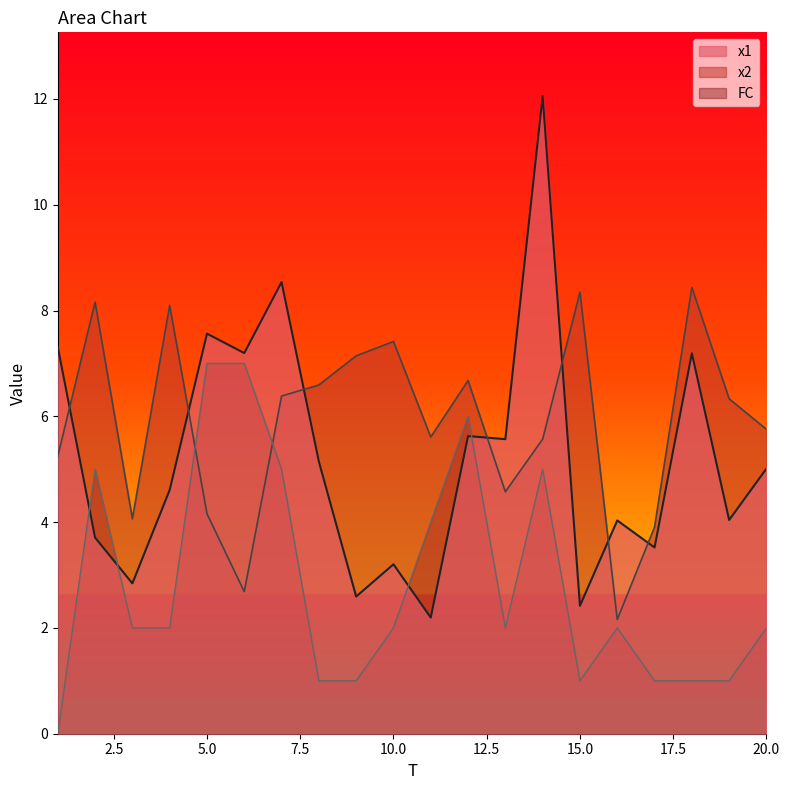

Count the FC values in the range 1 to 5.

16